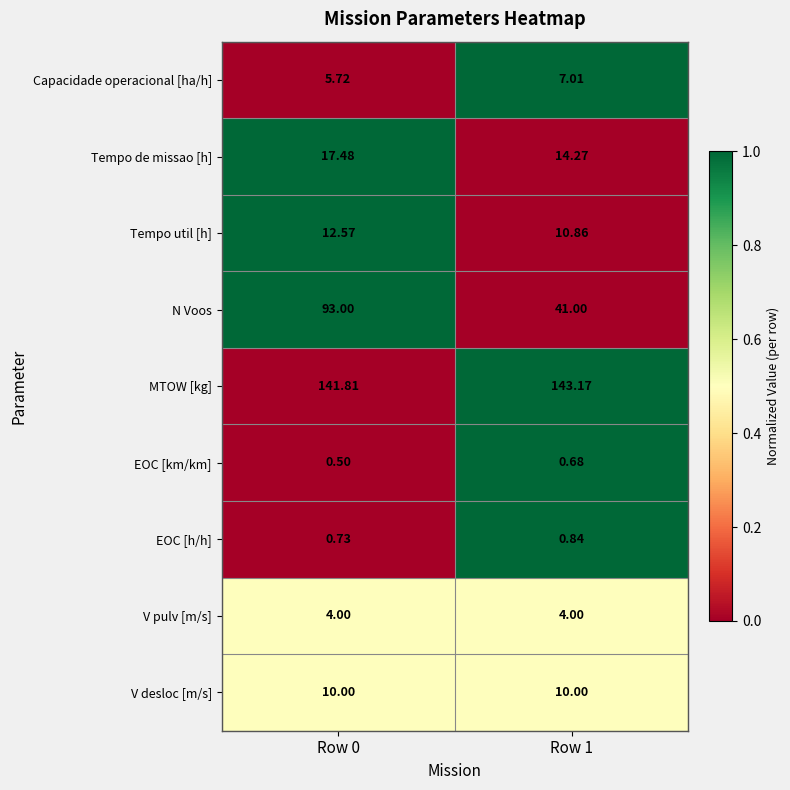

Which series has the largest total across all categories?

MTOW [kg]